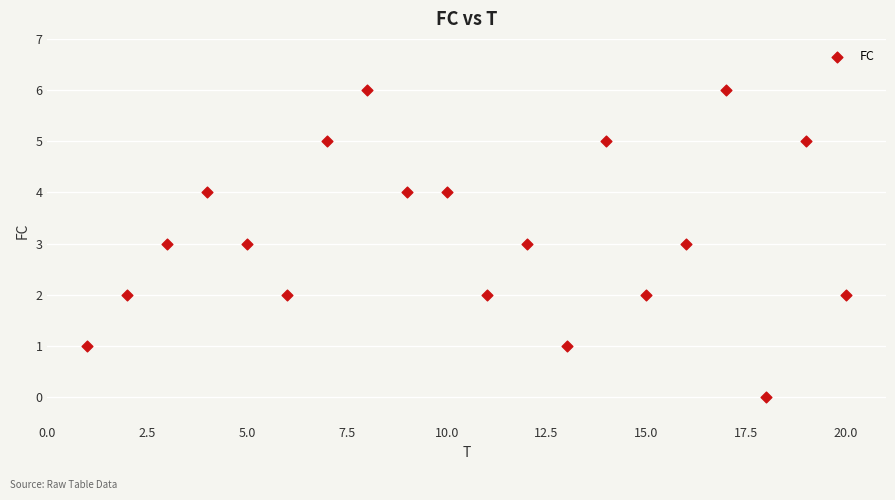

What is the range of X values (max minus min)?

19